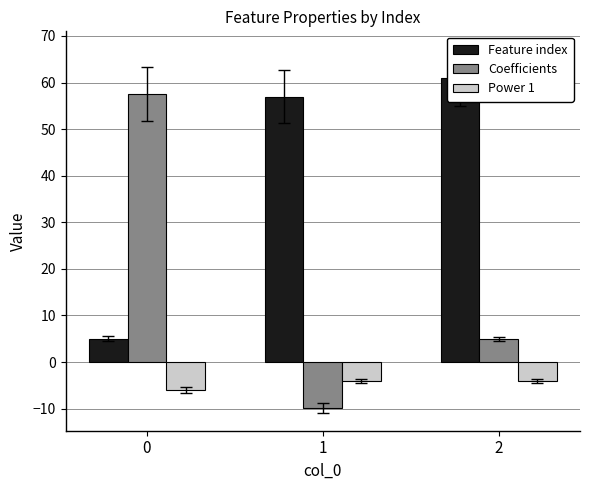

Read the Power 1 value at 1.

-4.0